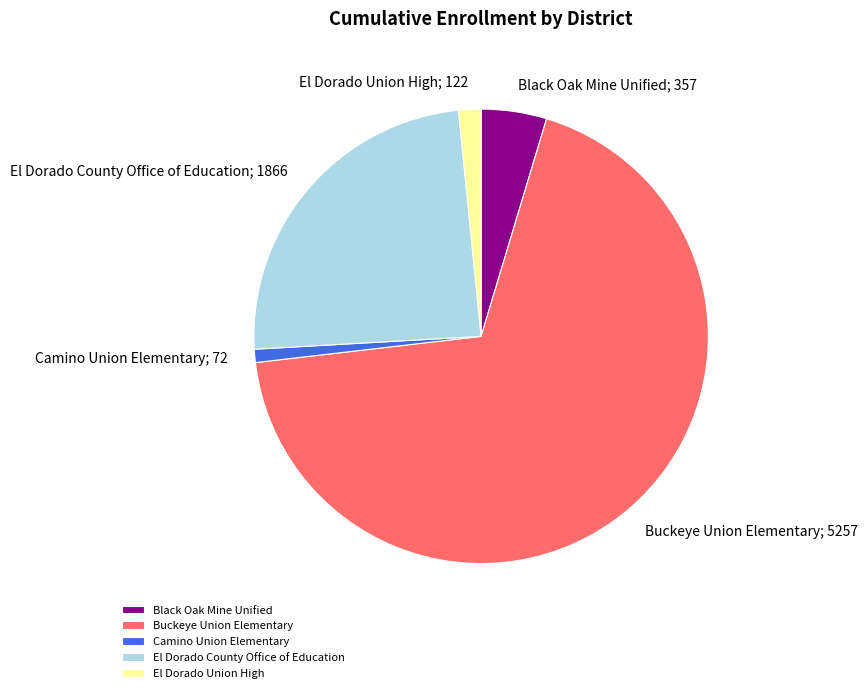

Is there a majority slice in this chart?

Yes